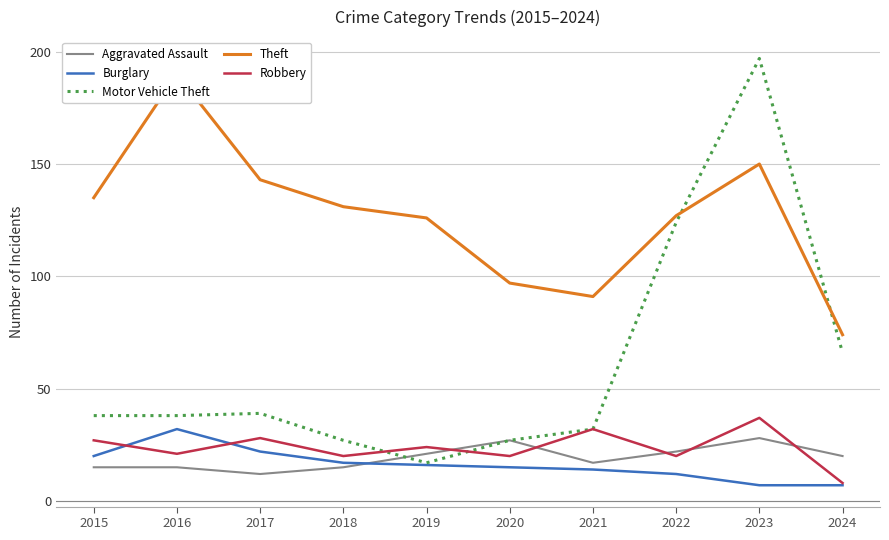

How many data points in Burglary are above 16?

4